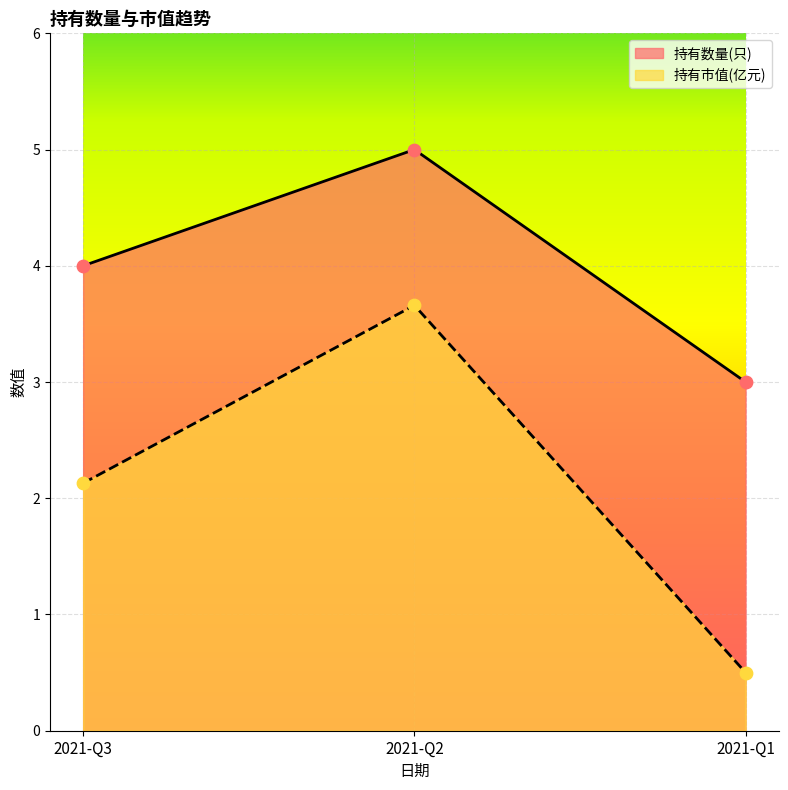

Which series has the largest Y range (max minus min)?

持有市值(亿元)